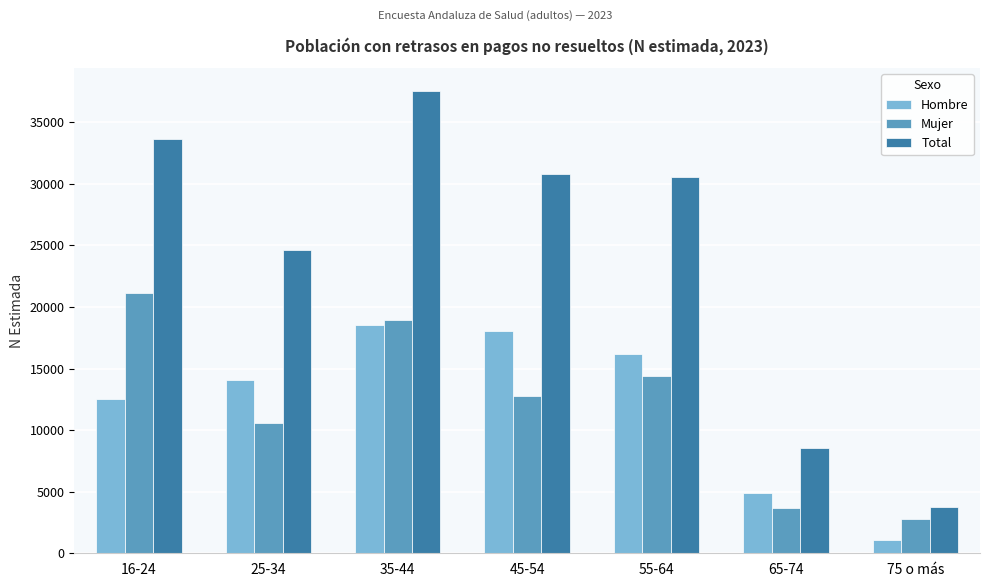

Reading left to right, extract all data points from this chart.

Hombre: 12514	14087	18558	18086	16217	4857	1042
Mujer: 21163	10571	18968	12740	14372	3716	2749
Total: 33677	24658	37526	30827	30589	8573	3791